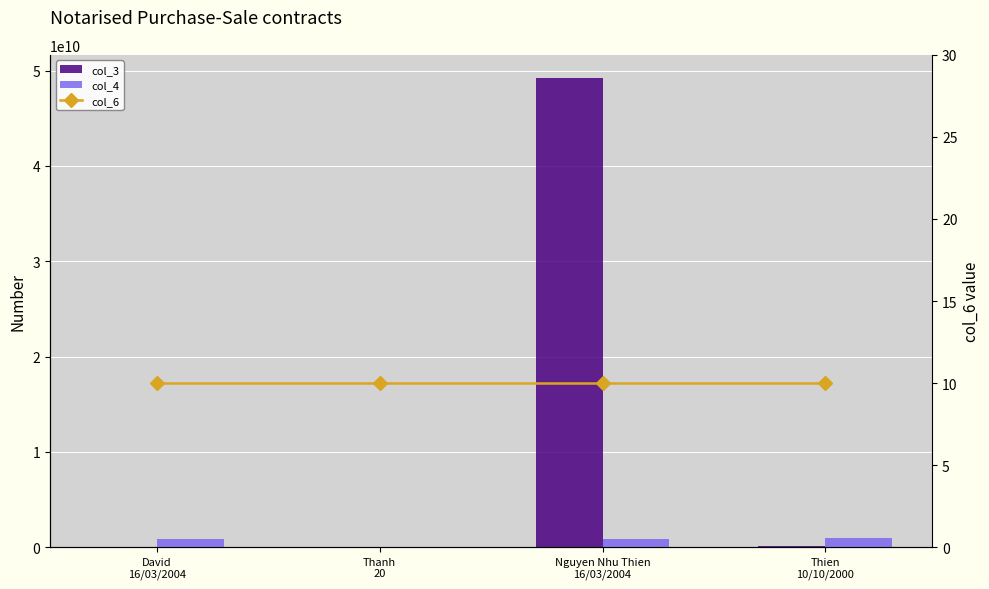

How many data points in col_3 are less than 98765432?

2